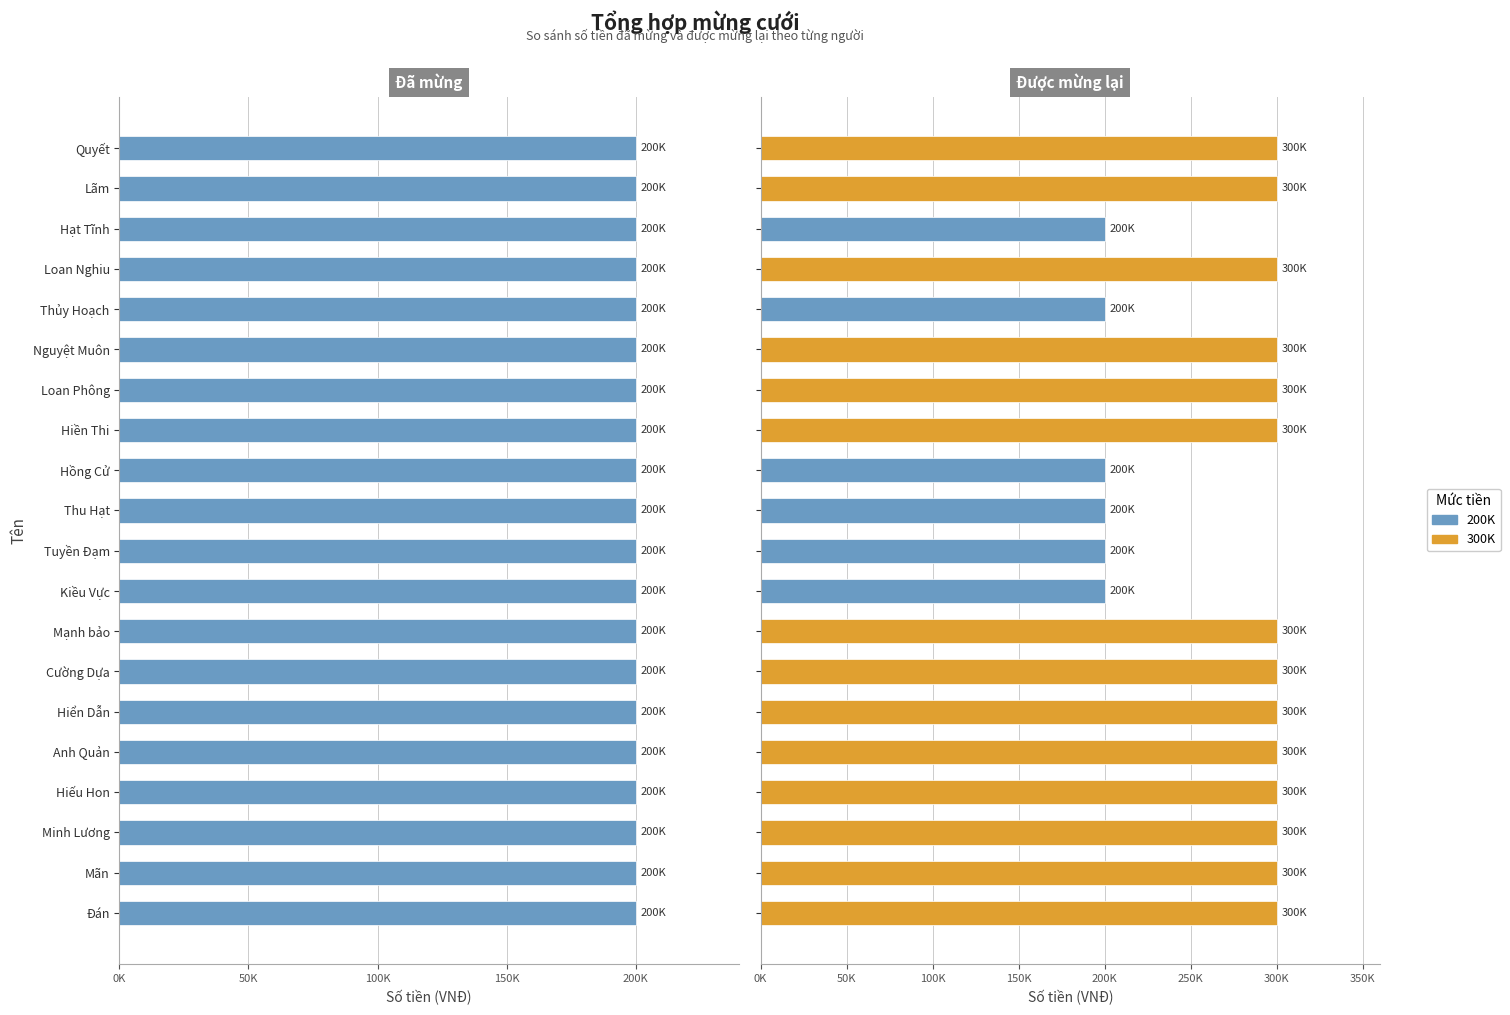

What is the highest value of the Được mừng lại series?

300000.0